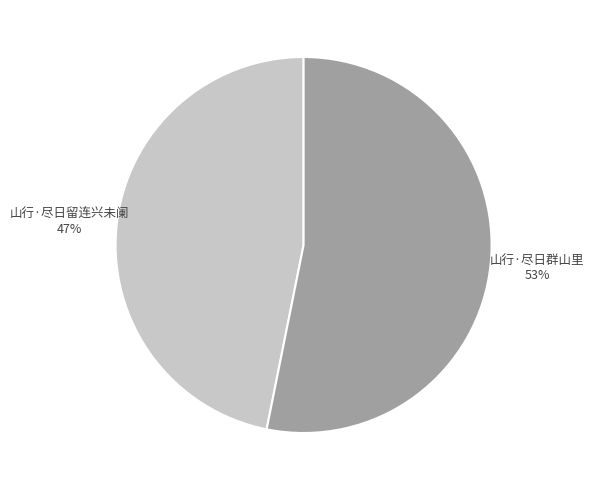

To the nearest percent, what is the average slice percentage?

50%